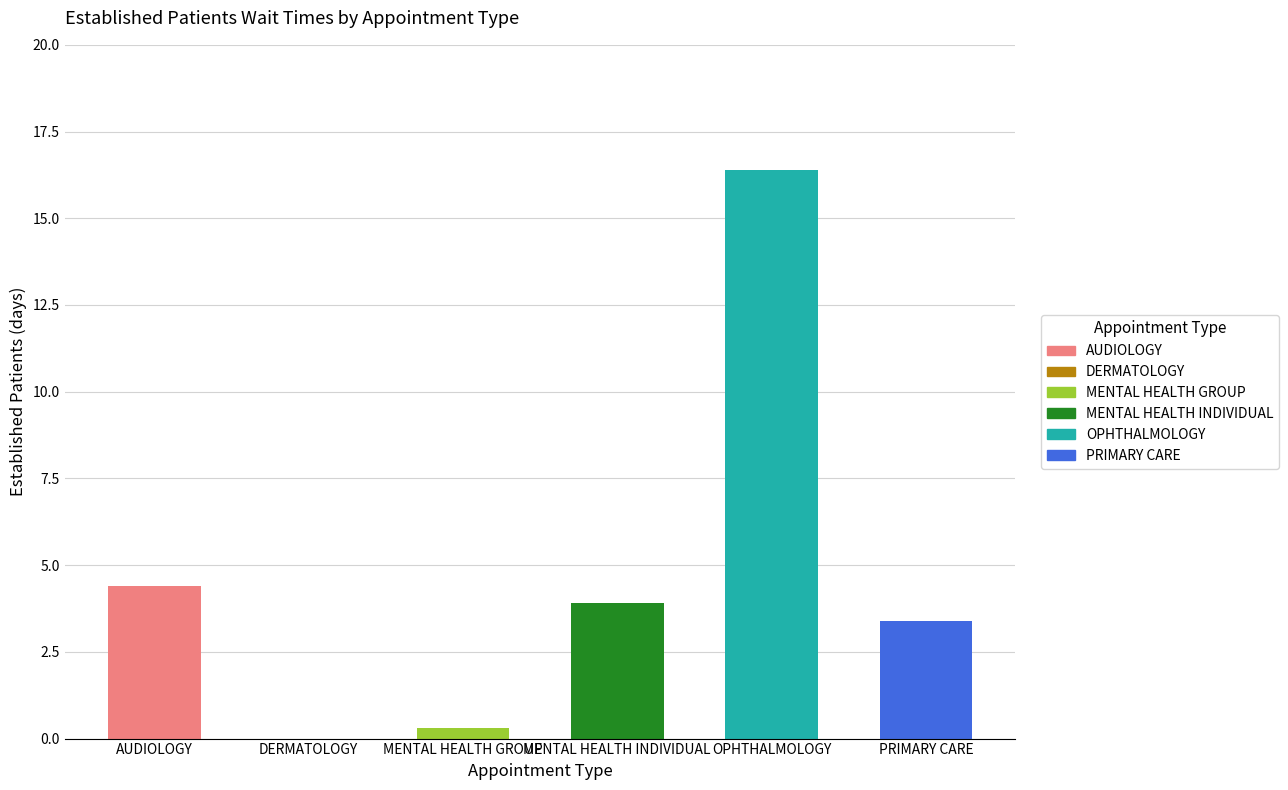

How many bars are there in total?

6